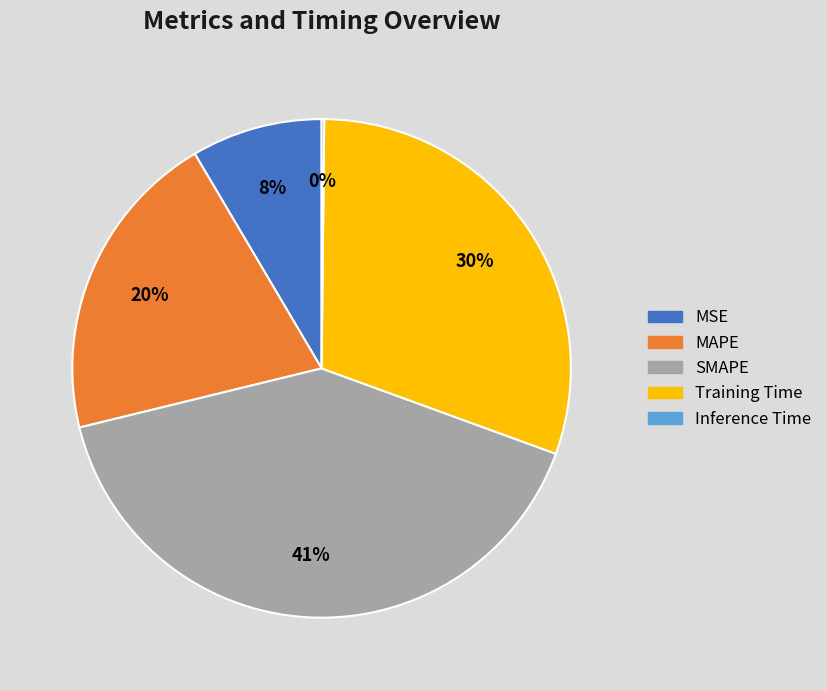

What is the largest slice in the pie chart?

SMAPE